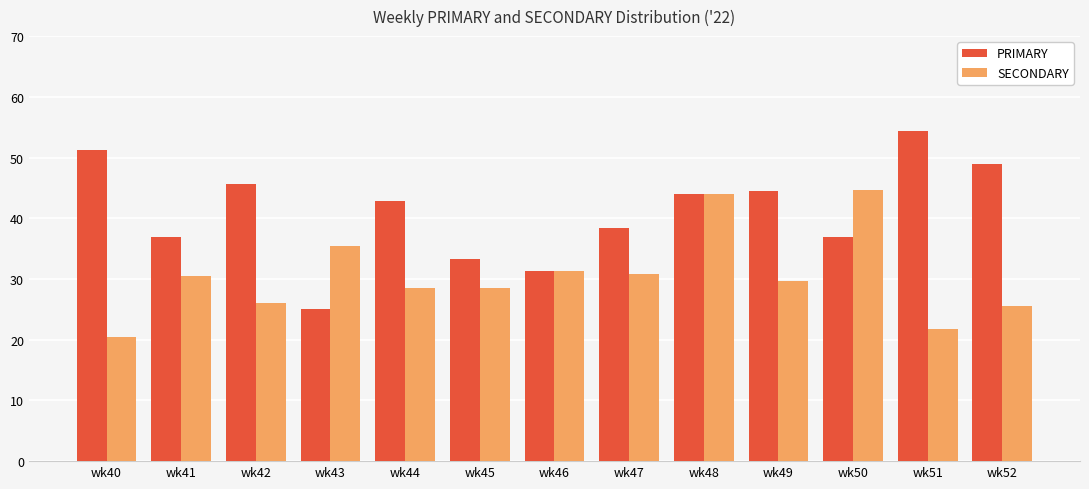

Is it true that SECONDARY equals 48.9 at wk41?

False